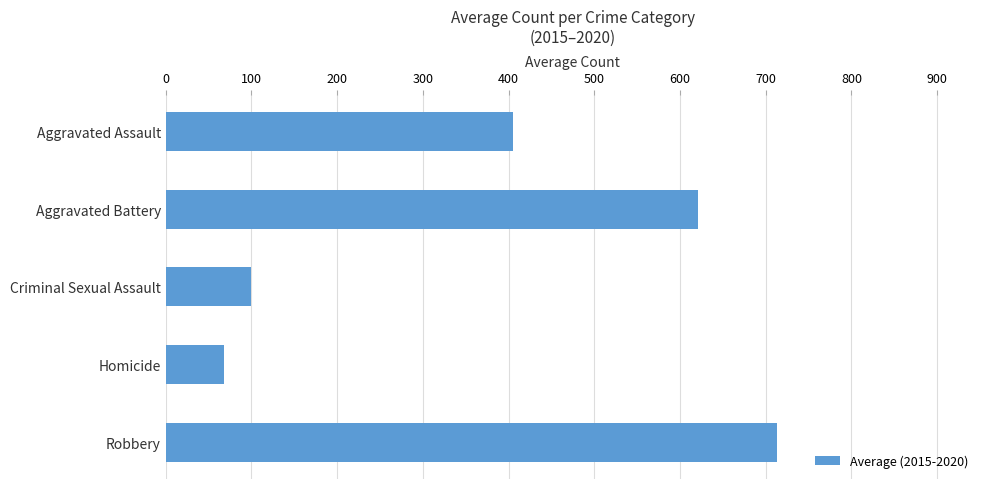

Approximately how many times larger is the value at Robbery compared to Aggravated Assault?

1.8